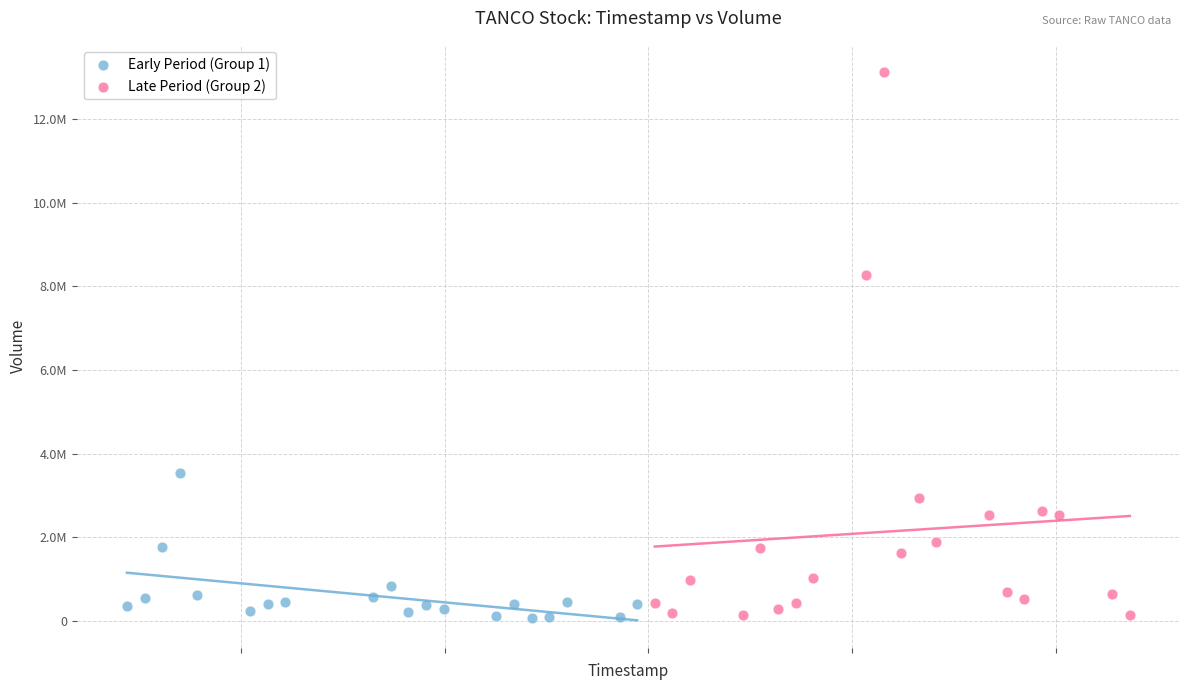

Which series has the widest spread of Y values?

Late Period (Group 2)